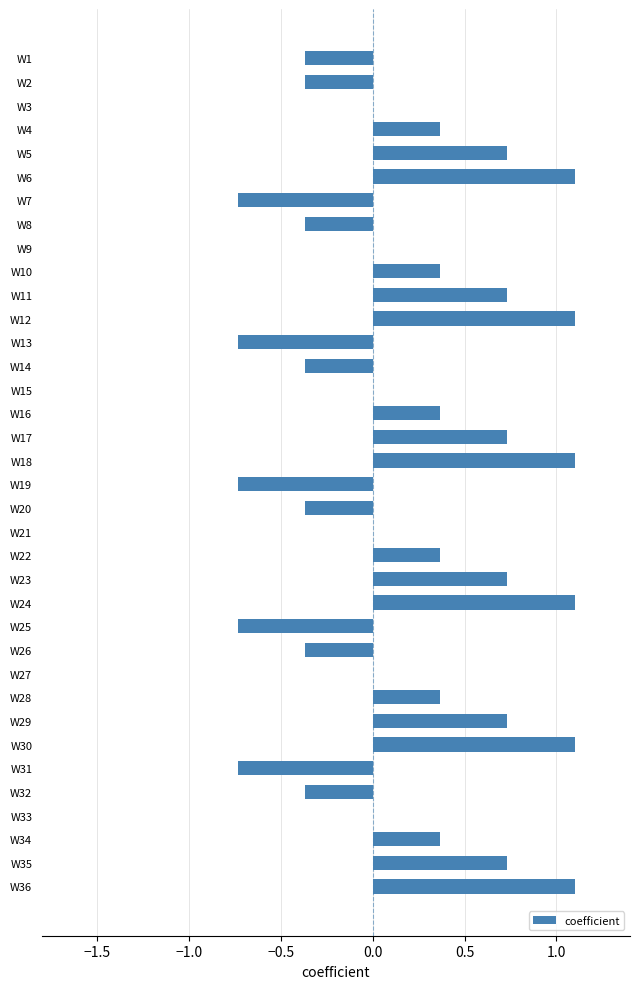

What is the maximum value shown in the chart?

1.1